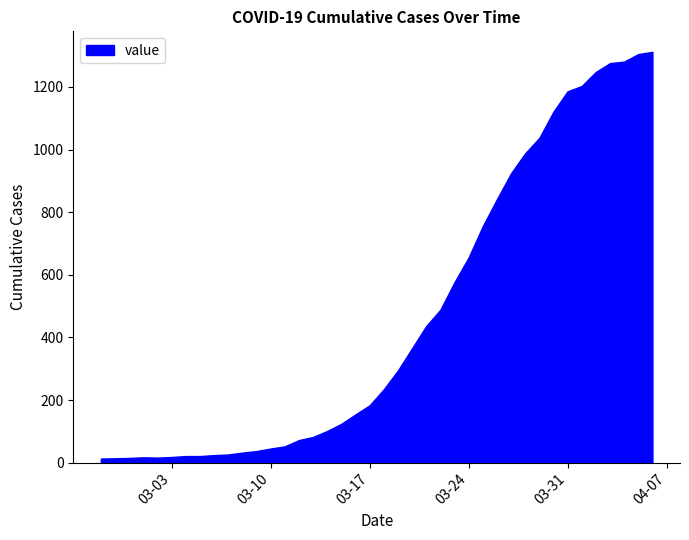

Which label corresponds to the largest value in the chart?

2020-04-06